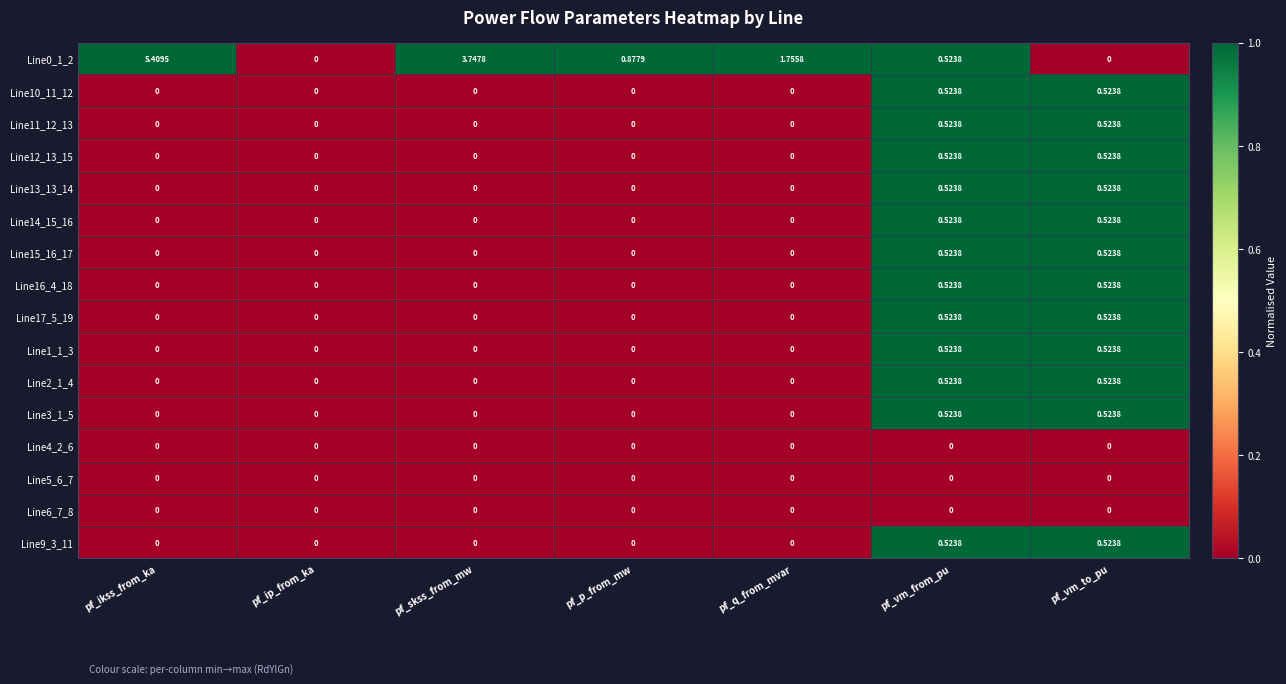

At which category is the sum across all series the highest?

pf_vm_from_pu